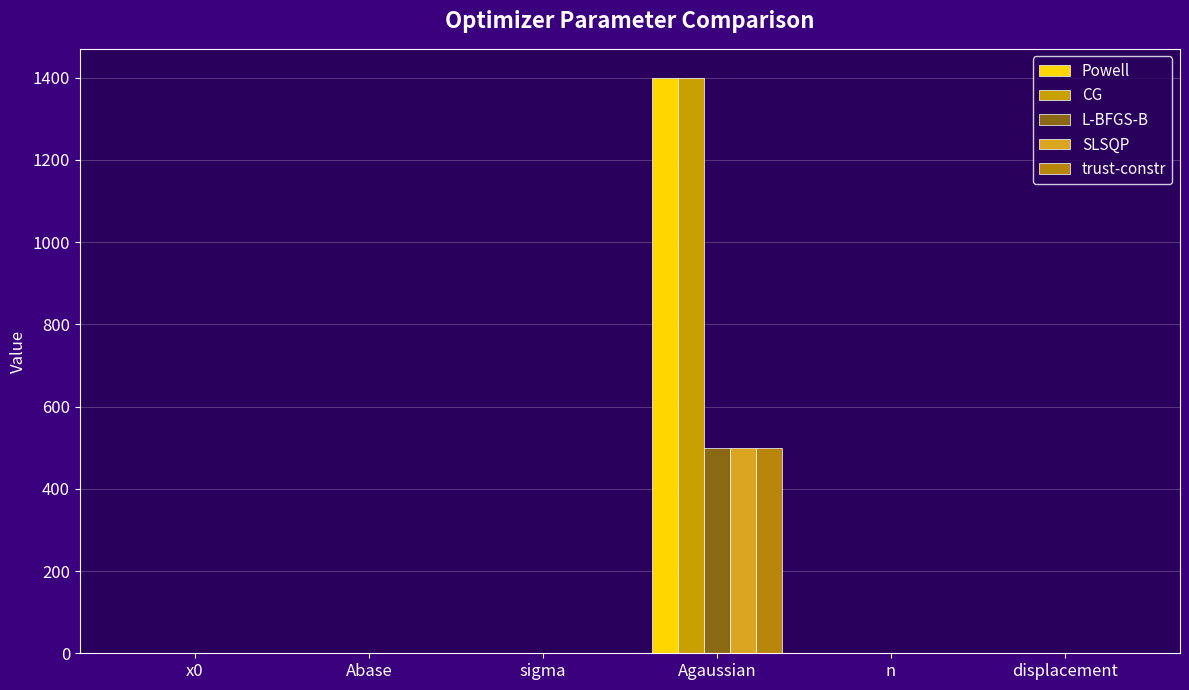

Are the bars grouped side by side (vs. stacked)?

Yes